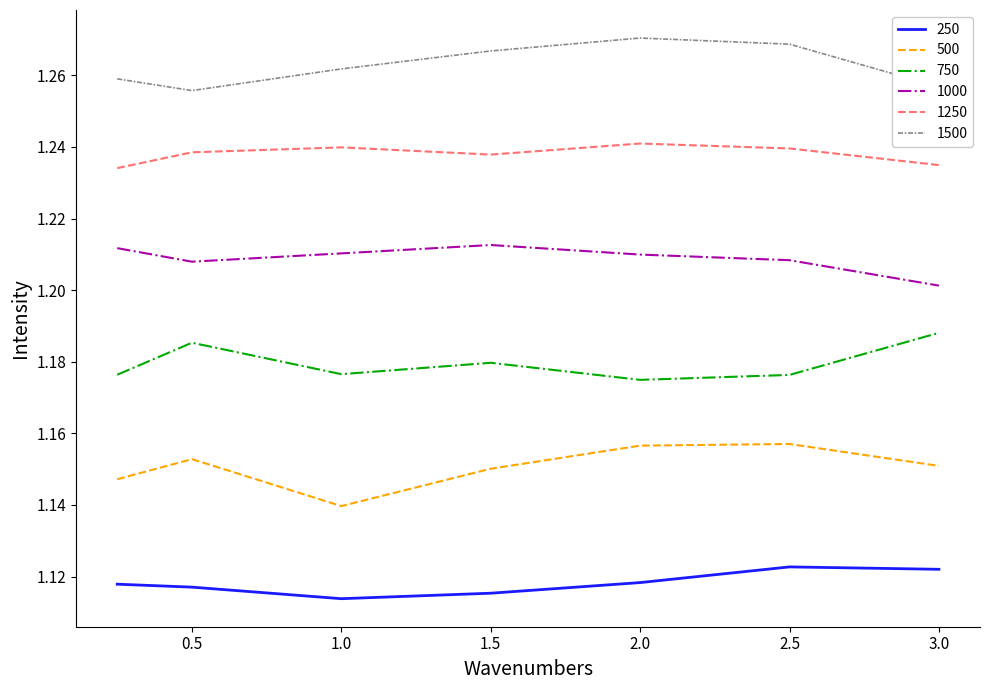

True or false: 250 and 500 intersect in this chart.

False